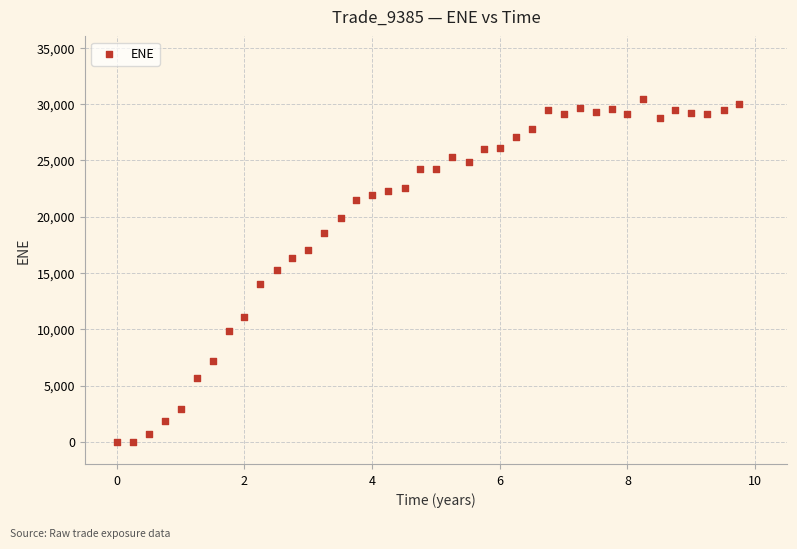

What is the range of X values (max minus min)?

9.7